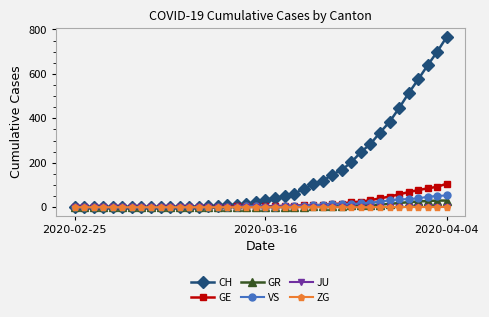

How many categories are shown in the chart?

40